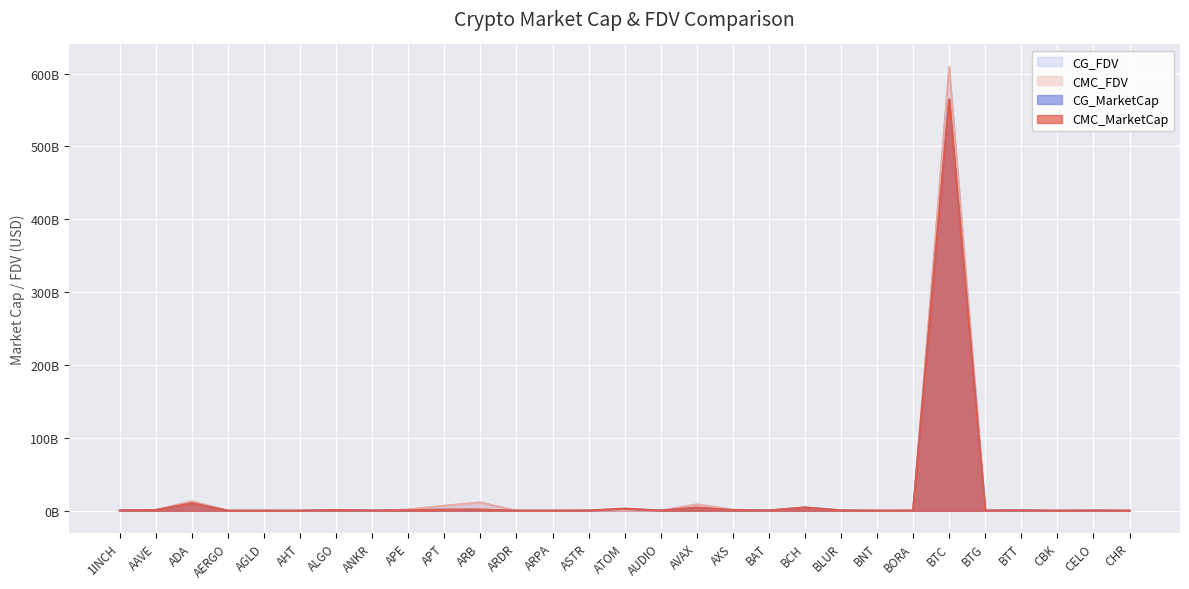

Rank the series at ALGO from lowest to highest value.

CG_MarketCap, CMC_MarketCap, CG_FDV, CMC_FDV